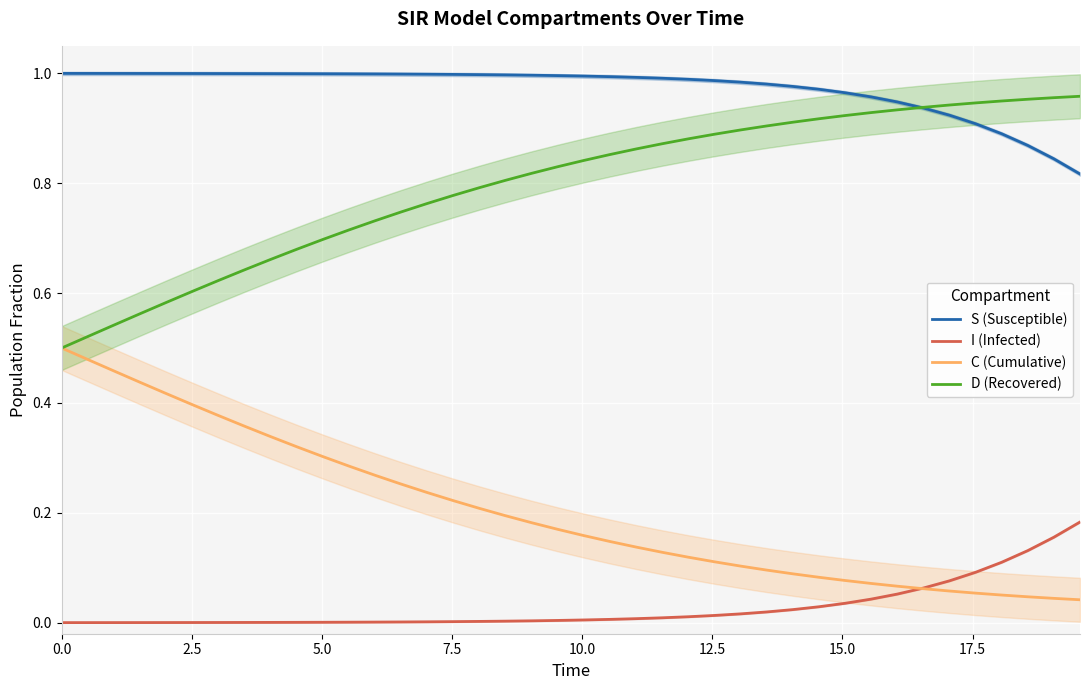

What is the minimum value for S (Susceptible)?

0.8